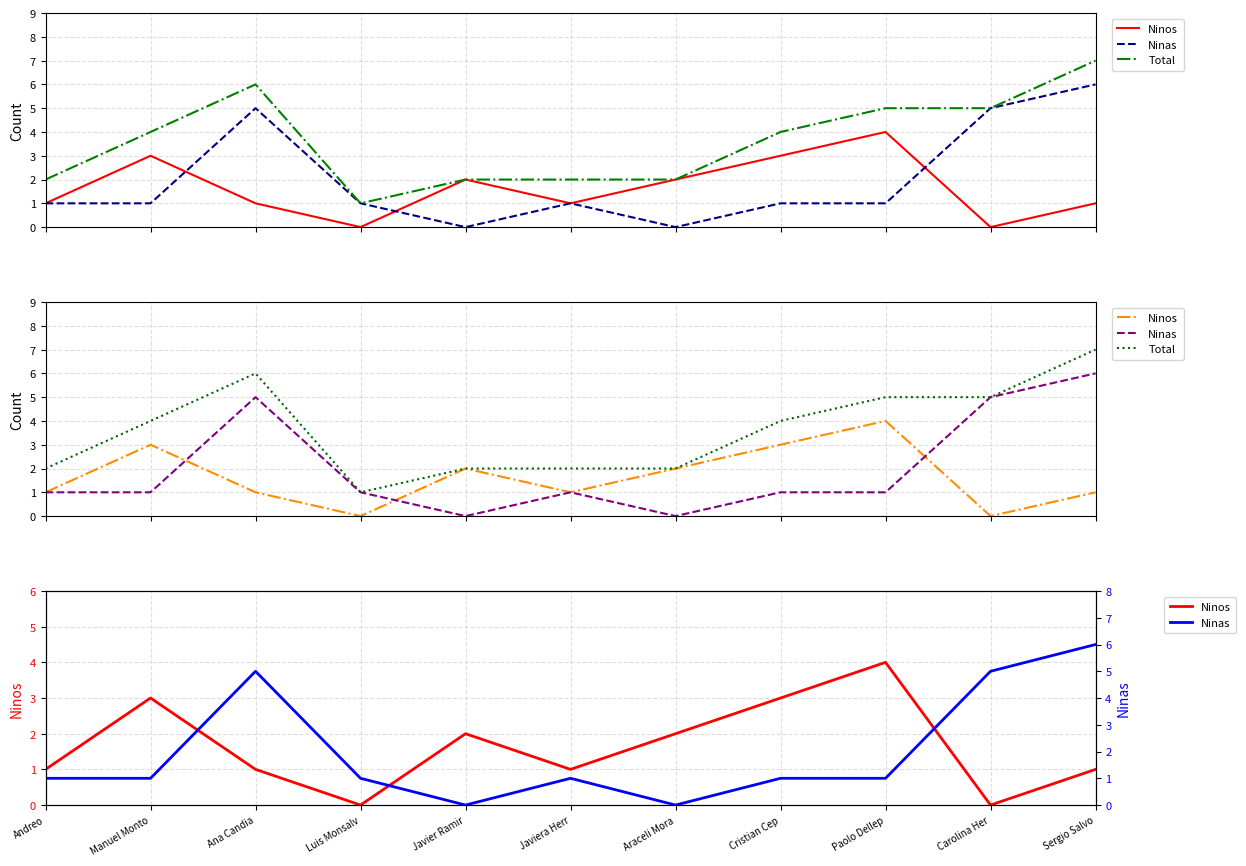

How many series are shown in this chart?

3